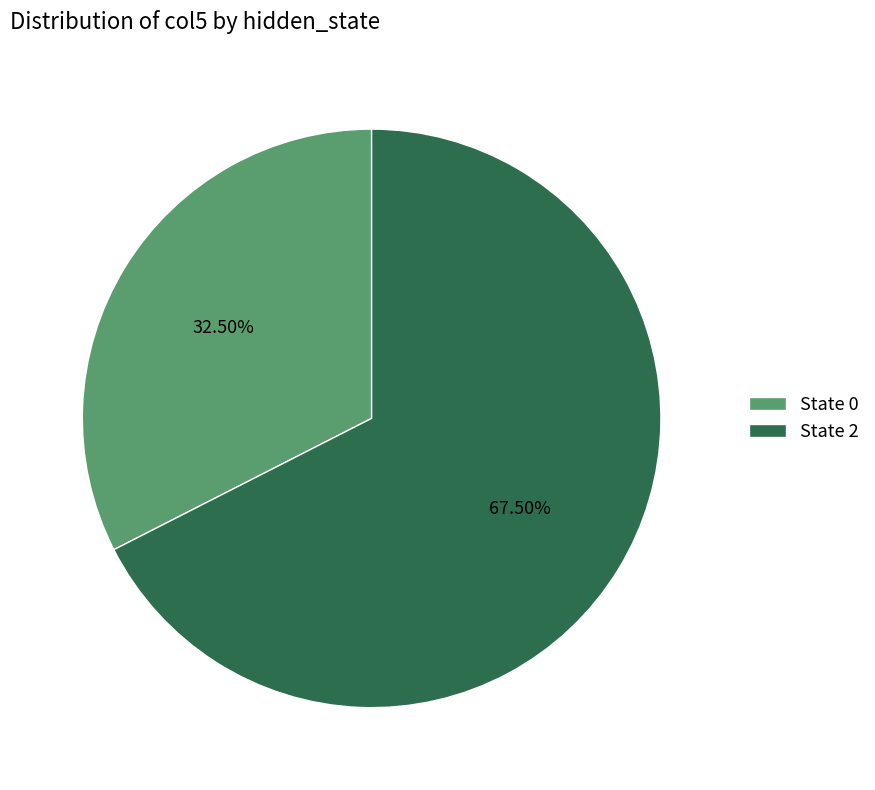

Approximately how many times larger is the value at State 0 compared to State 2?

0.5